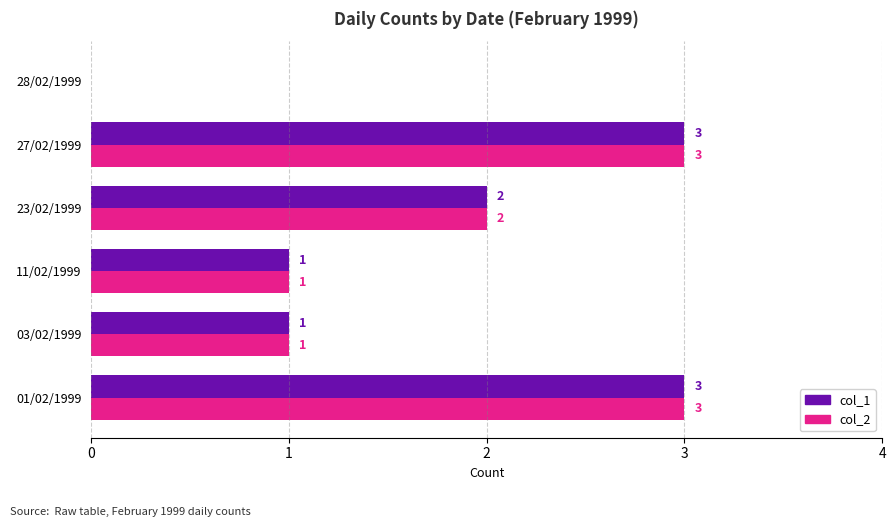

The col_1 series shows 1 at 03/02/1999. True or false?

True